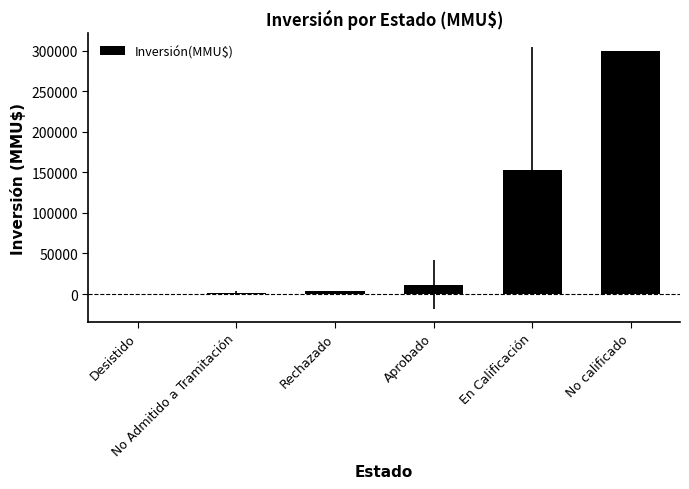

What is the greatest value displayed?

300000.0